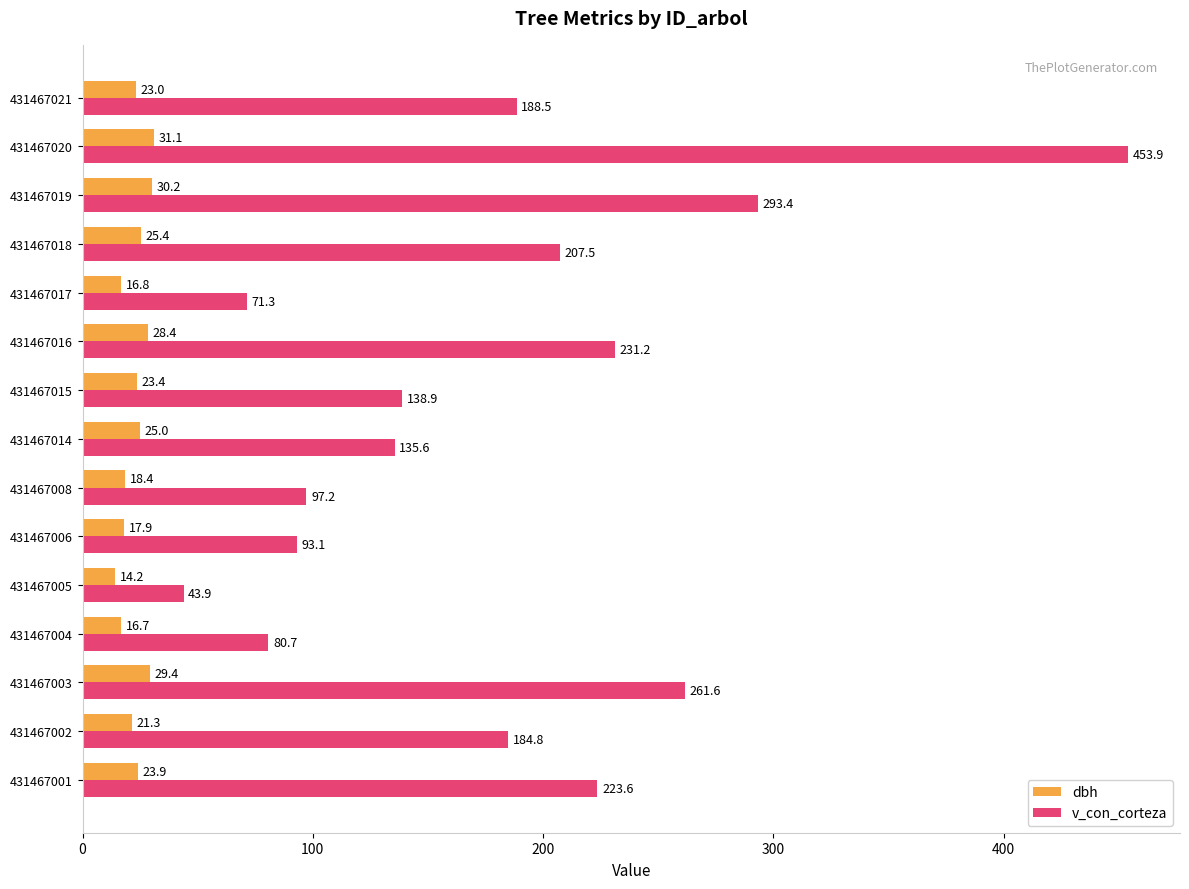

Rank the series by their average value, from lowest to highest.

dbh, v_con_corteza